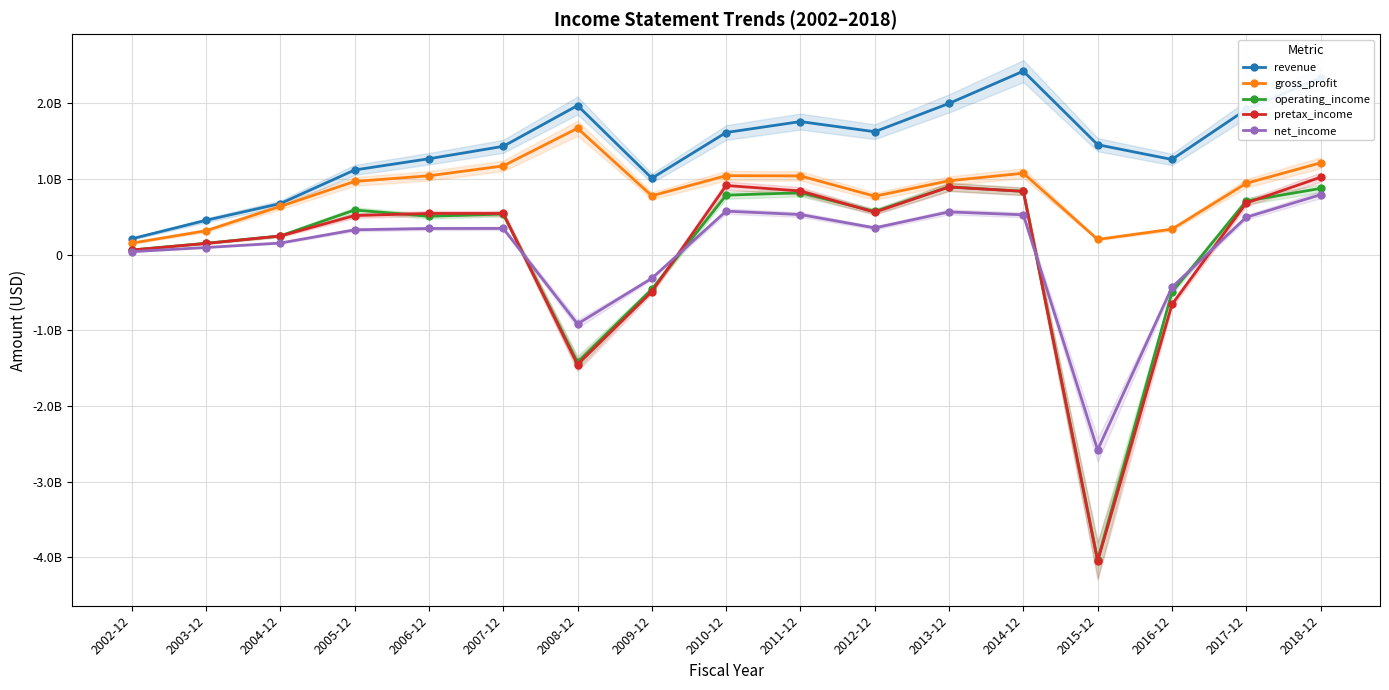

What is the total value across all series at 2016-12?

9480000